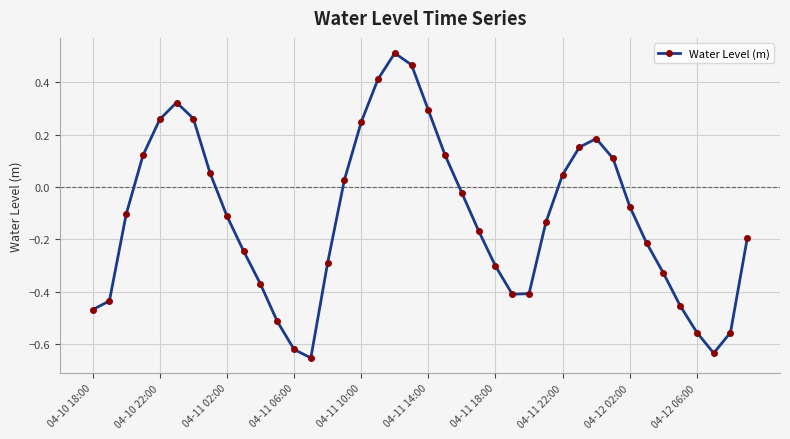

What is the difference between the second highest and minimum values?

1.1